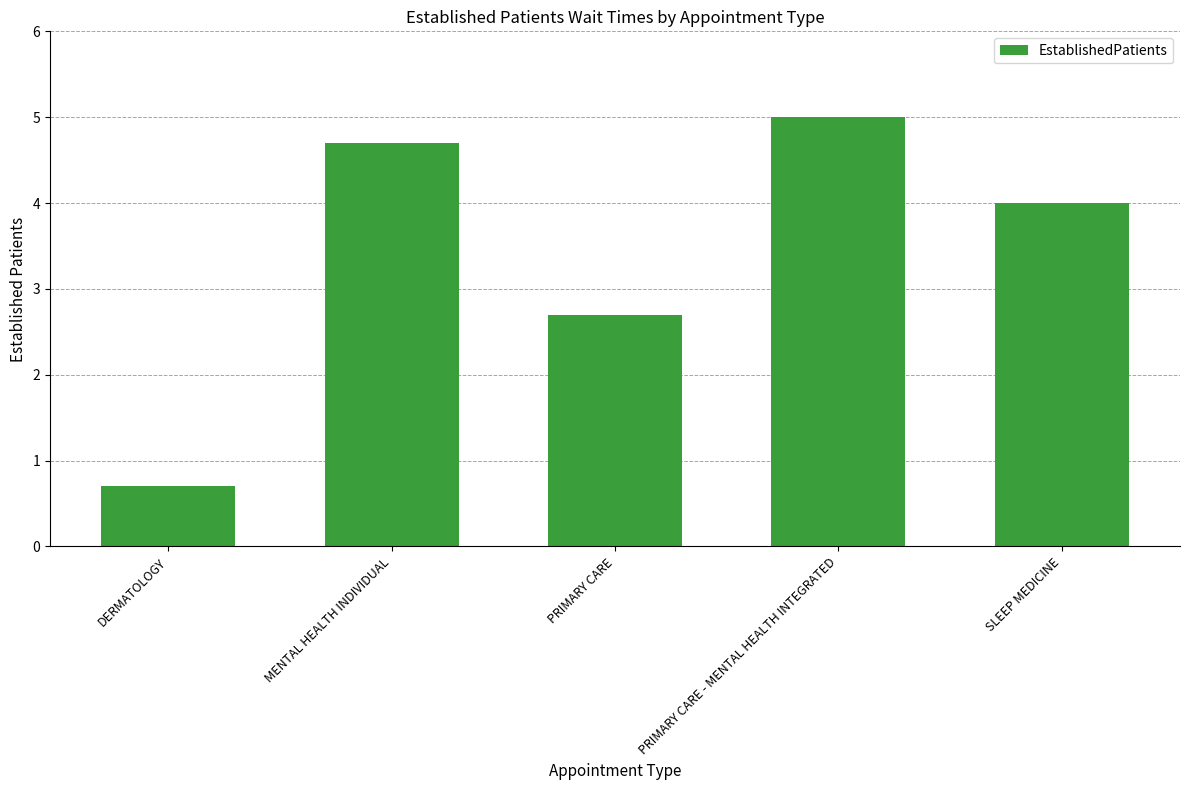

What is the average value?

3.4